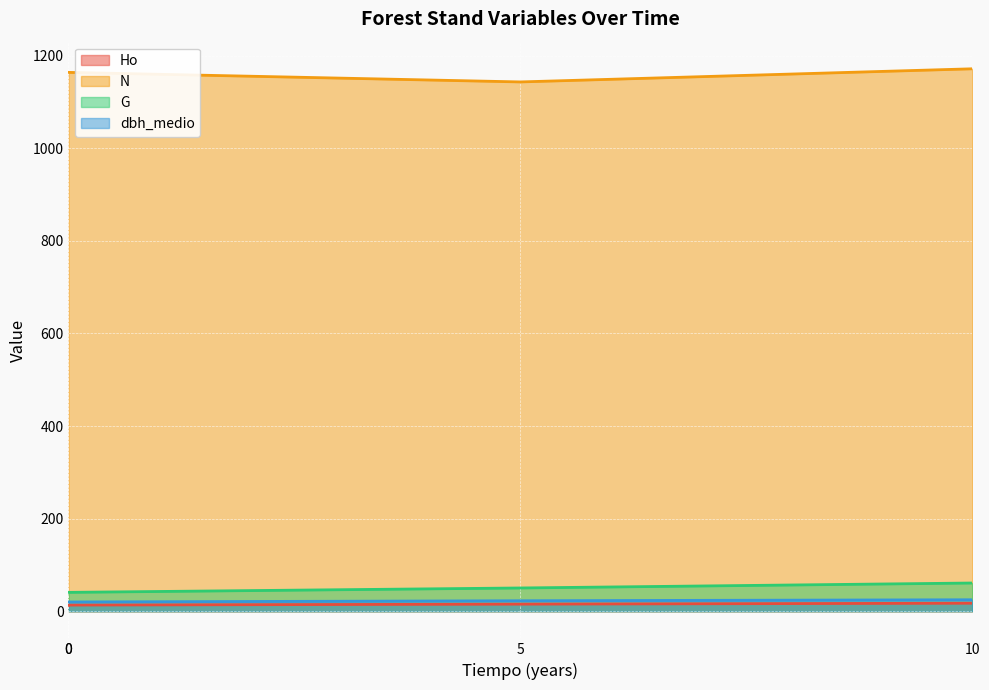

List the series in order of their peak value, lowest first.

Ho, dbh_medio, G, N